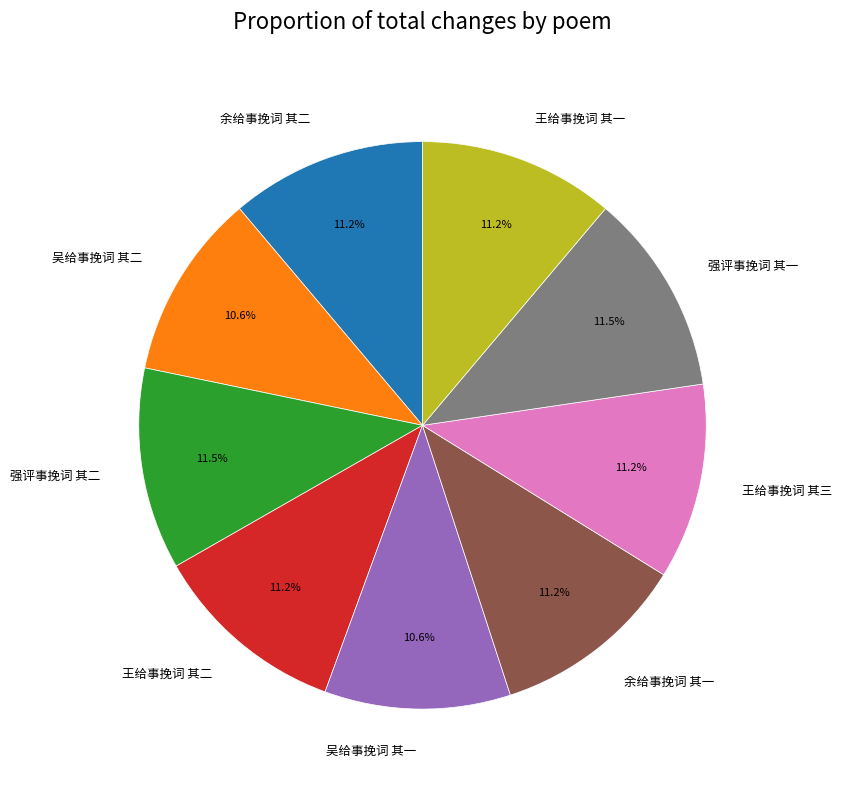

Does 王给事挽词 其一 represent more than half of the total?

No